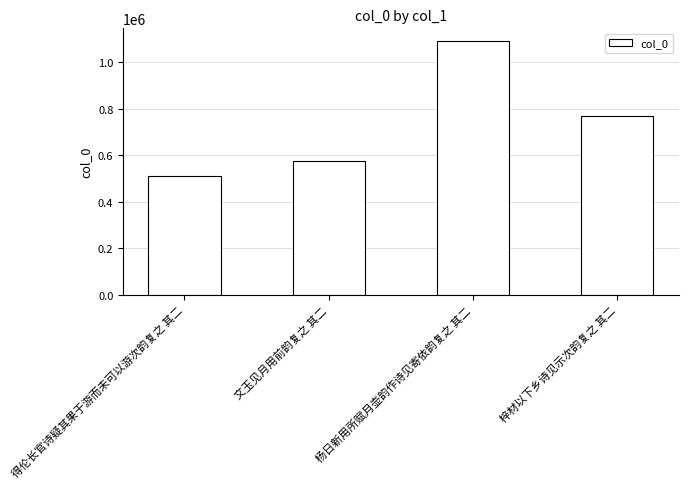

How many values are below 771626?

2